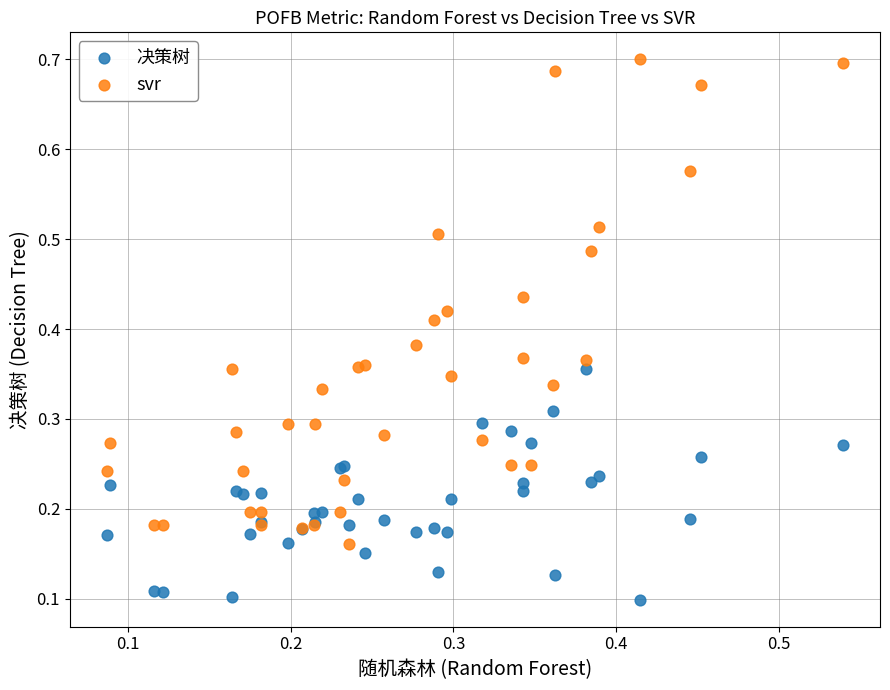

Which series reaches the maximum Y coordinate?

svr